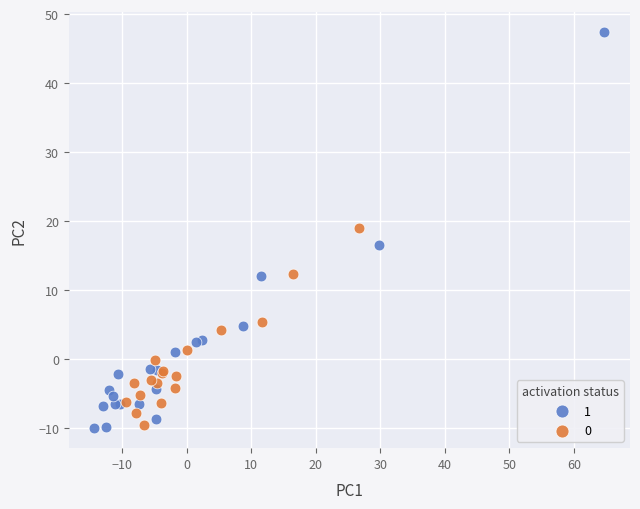

Which series contains the lowest Y value?

1